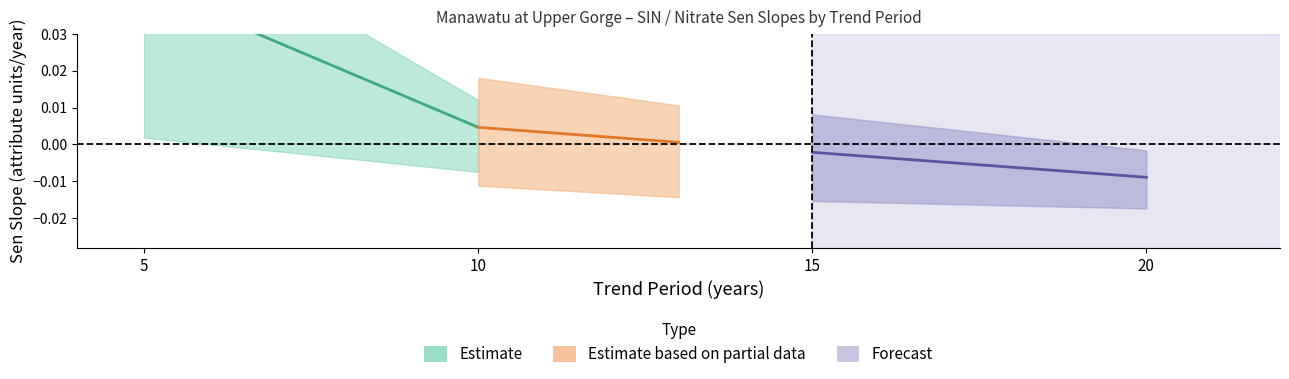

How many values in lower_ci are below zero?

2